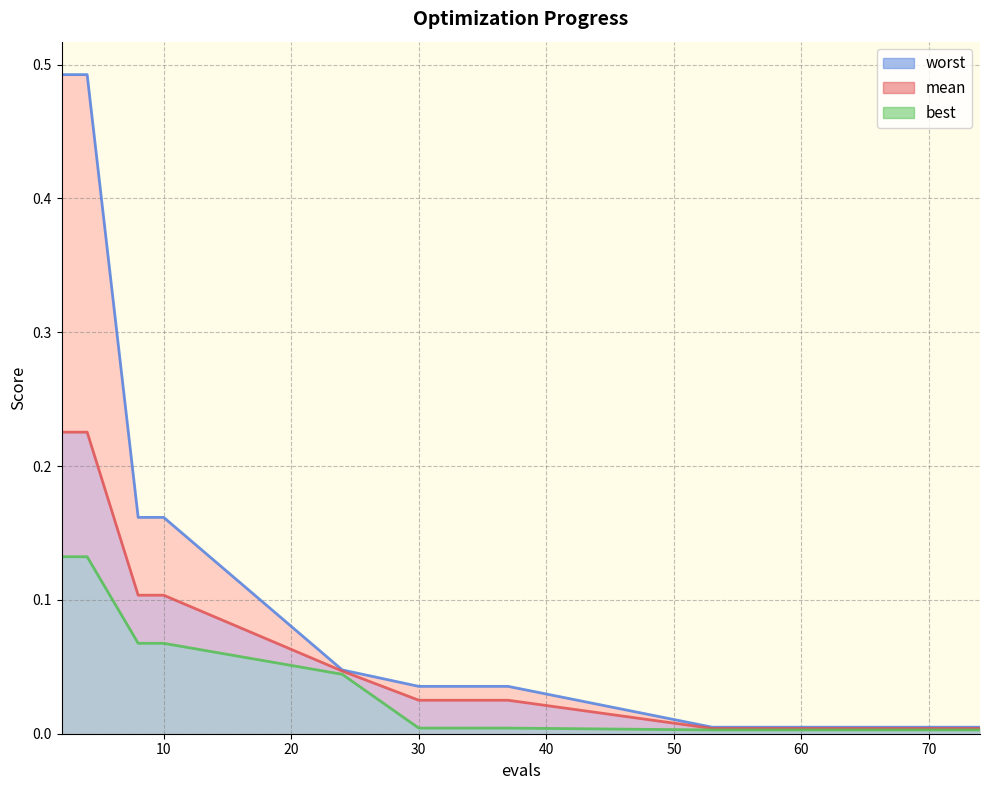

Is it true that worst equals 0.0 at 73?

True